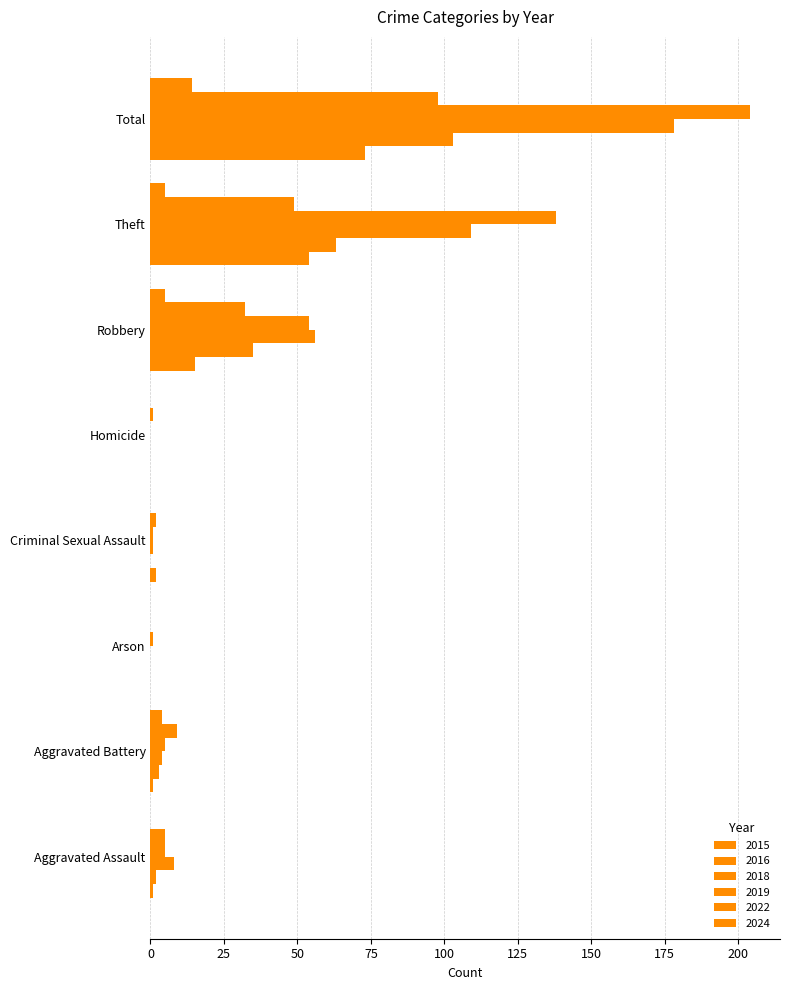

What is the sum of the 2015 values at Robbery and Arson?

15